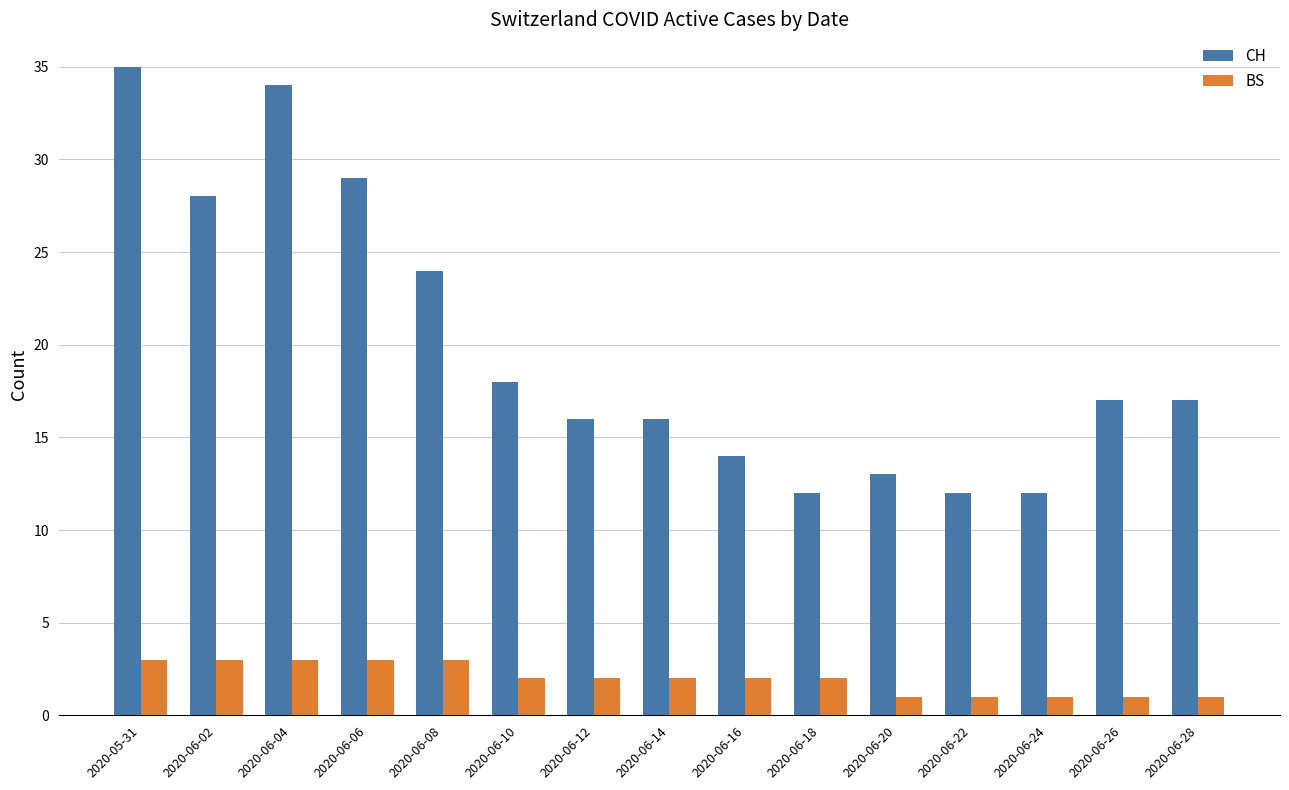

What is the value of the BS bar at the 2nd from the left?

3